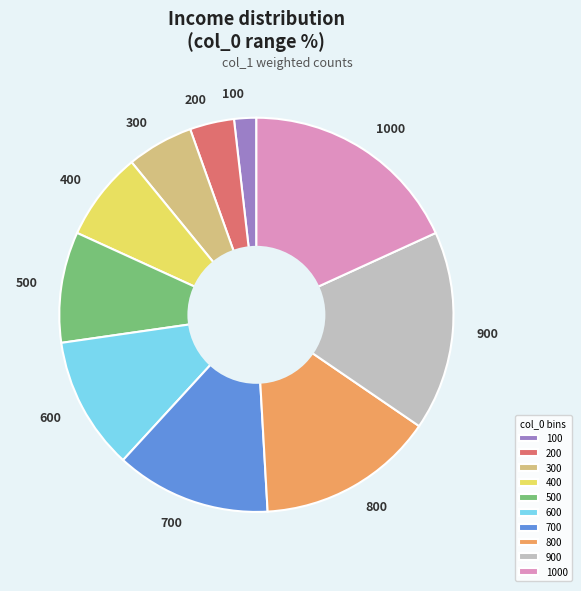

Approximately how many times larger is the value at 800 compared to 900?

0.9